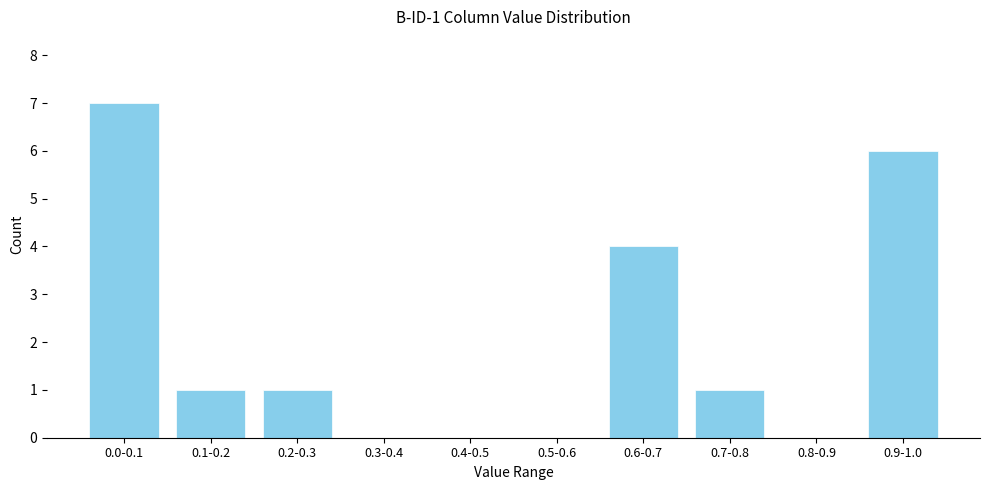

Reading left to right, list all the values displayed in this chart.

0.0-0.1=7	0.1-0.2=1	0.2-0.3=1	0.3-0.4=0	0.4-0.5=0	0.5-0.6=0	0.6-0.7=4	0.7-0.8=1	0.8-0.9=0	0.9-1.0=6